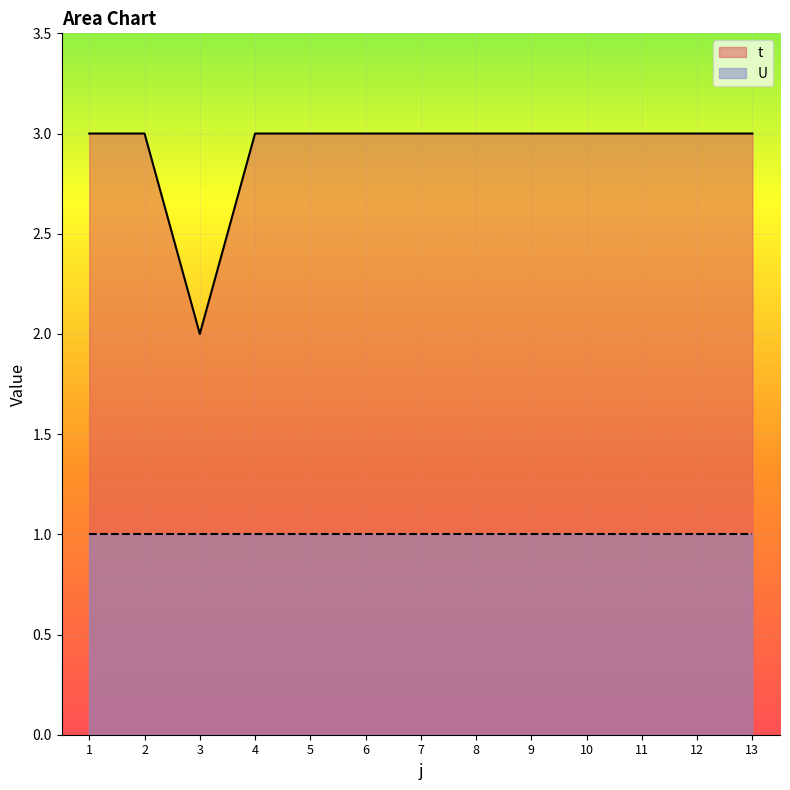

Which category has the lowest value across all series?

3